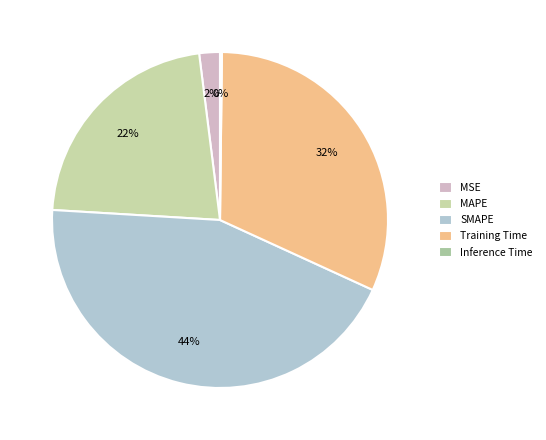

Is there a majority slice in this chart?

No